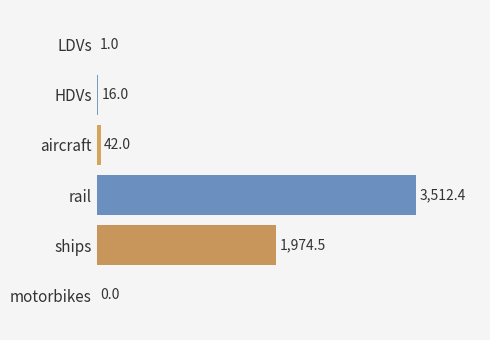

Reading top to bottom, extract all data points from this chart.

LDVs=1.0	HDVs=16.0	aircraft=42.0	rail=3512.4	ships=1974.5	motorbikes=0.0